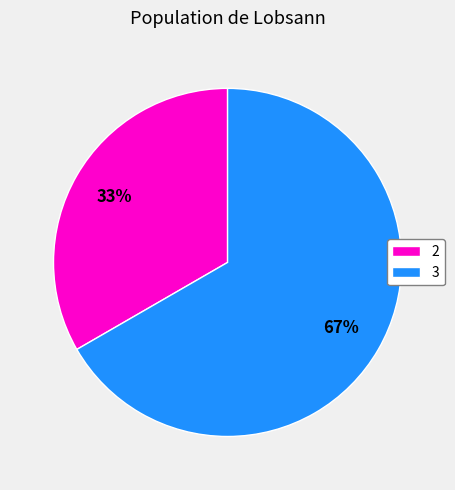

Which has a higher value, 2 or 3?

3